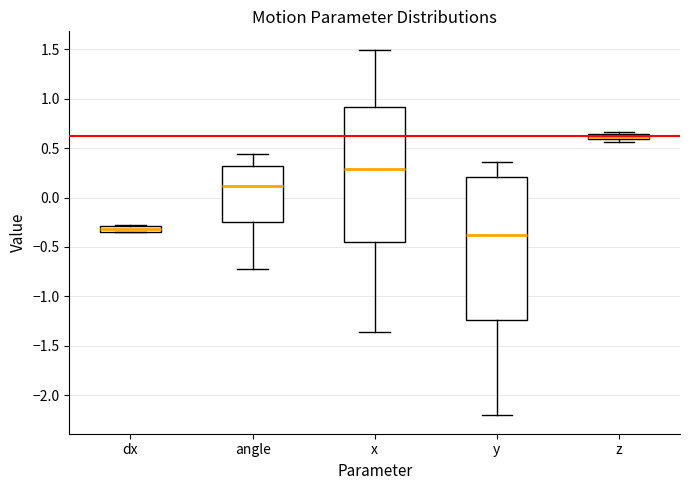

Which box is the tallest, from its lower edge to its upper edge?

y